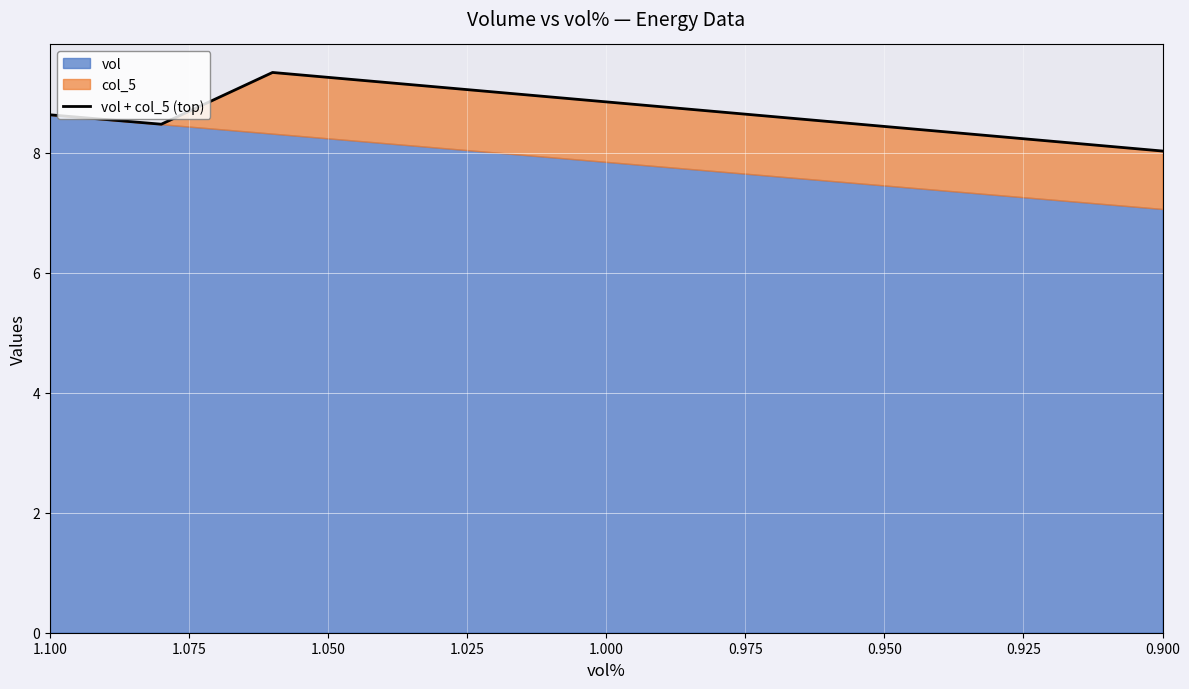

What is the label of the 5th point from the left?

1.000